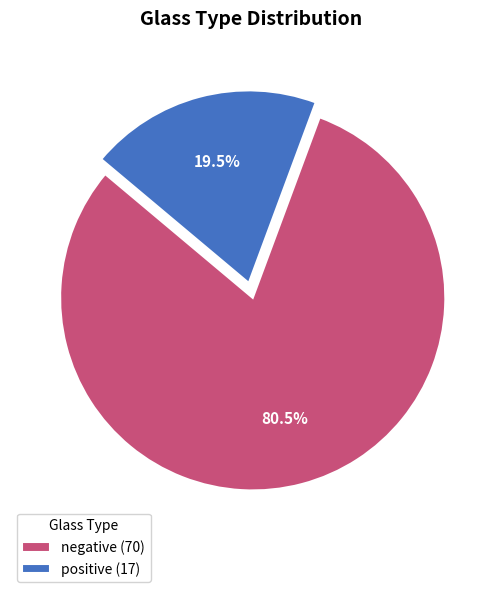

Is there any slice that represents more than half of the pie?

Yes